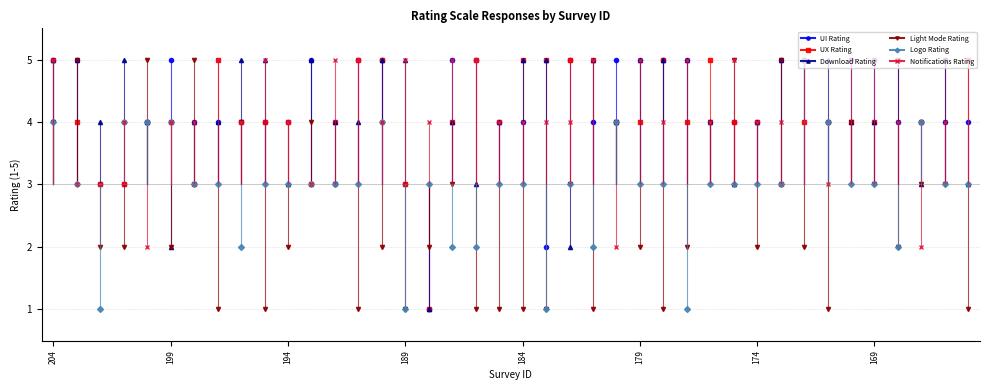

Rank the categories by Logo Rating value from highest to lowest.

172, 204, 201, 200, 199, 190, 180, 171, 167, 203, 198, 197, 195, 194, 193, 192, 191, 188, 185, 184, 182, 179, 178, 176, 175, 174, 173, 170, 169, 166, 165, 196, 187, 186, 181, 168, 202, 189, 183, 177